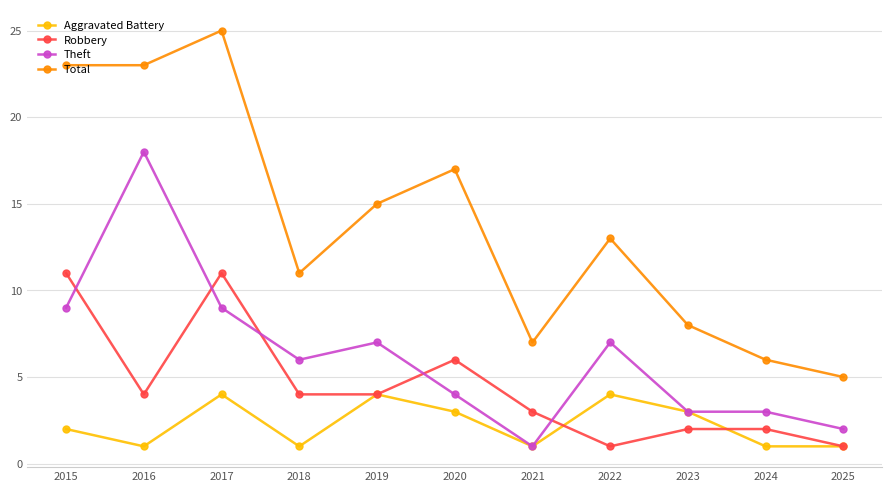

True or false: Theft and Total cross at least once.

False